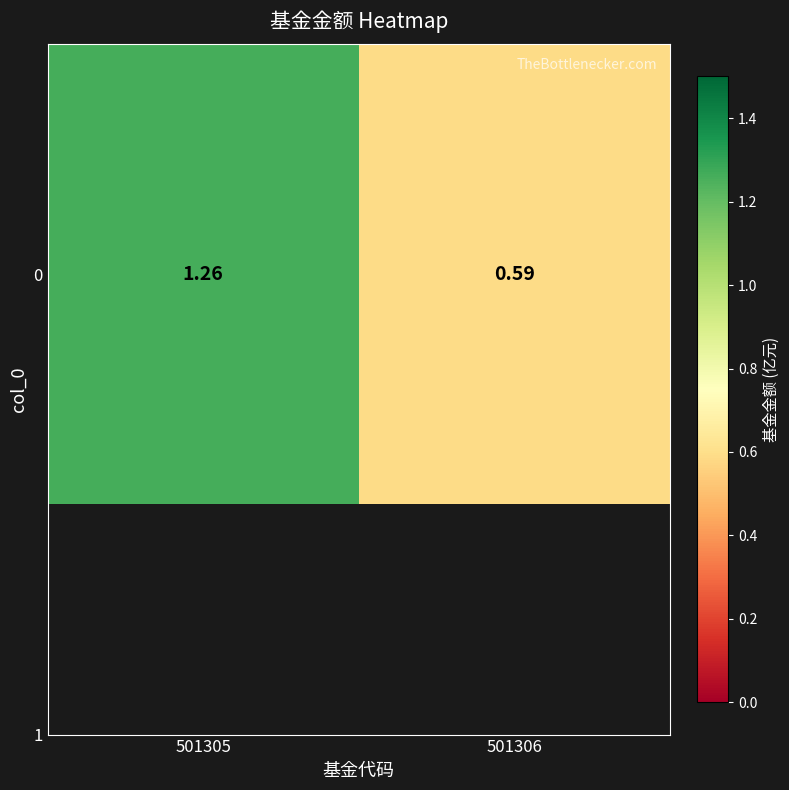

Which category has the highest value across all series?

501305